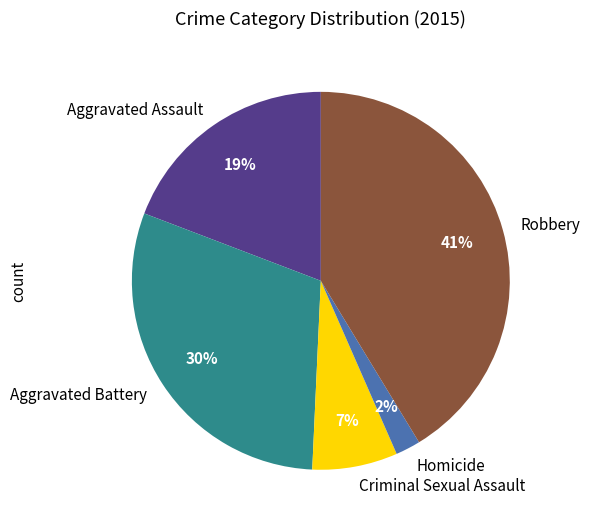

Which slice is the largest?

Robbery